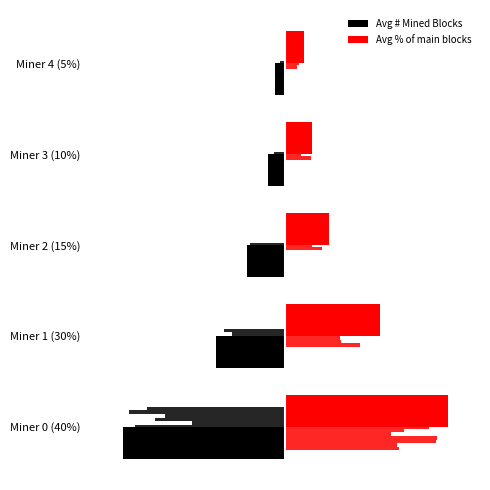

Is the value of Avg # Mined Blocks at 0 greater than the value of Avg % of main blocks at 2?

No